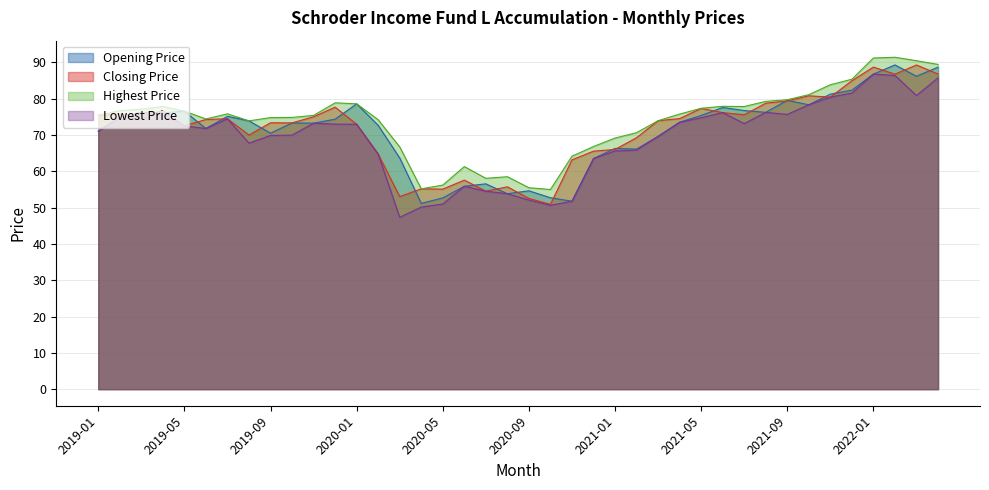

True or false: Opening Price and Highest Price intersect in this chart.

False